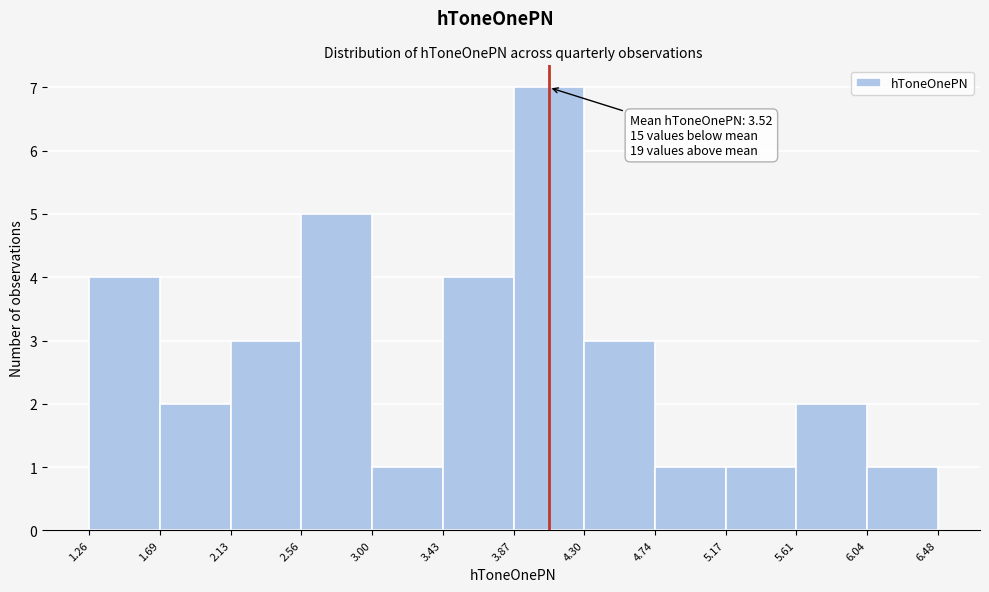

Over which range of the x-axis is the bar tallest?

3.87 to 4.30